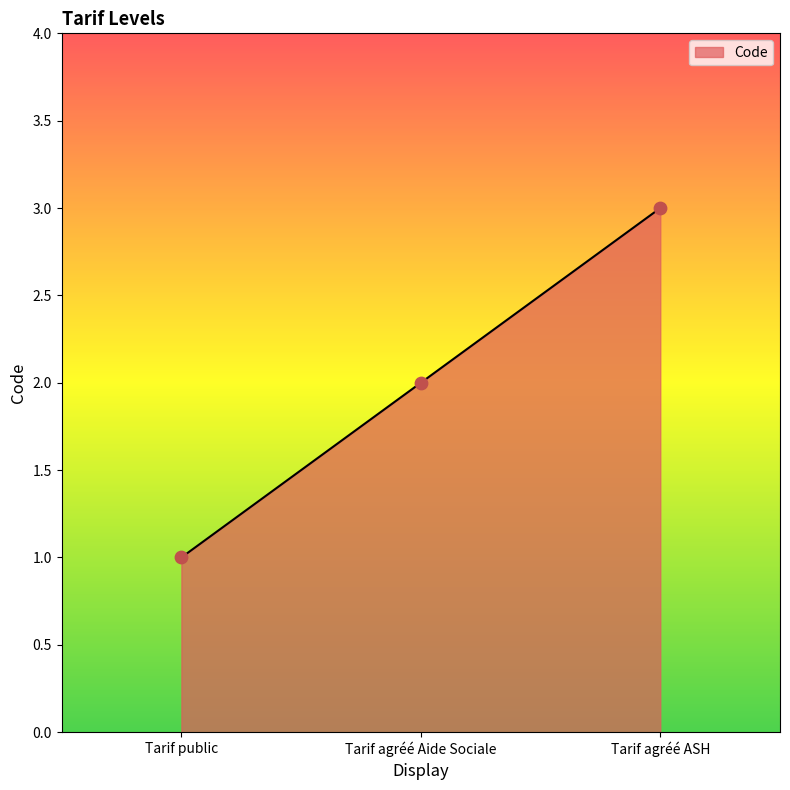

What is the change in value from Tarif public to Tarif agréé Aide Sociale?

+1